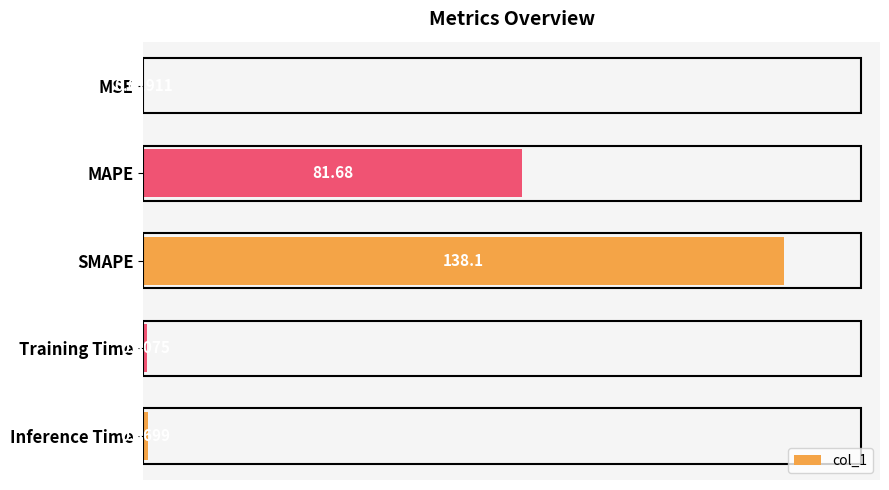

At which label is the value closest to 69?

MAPE